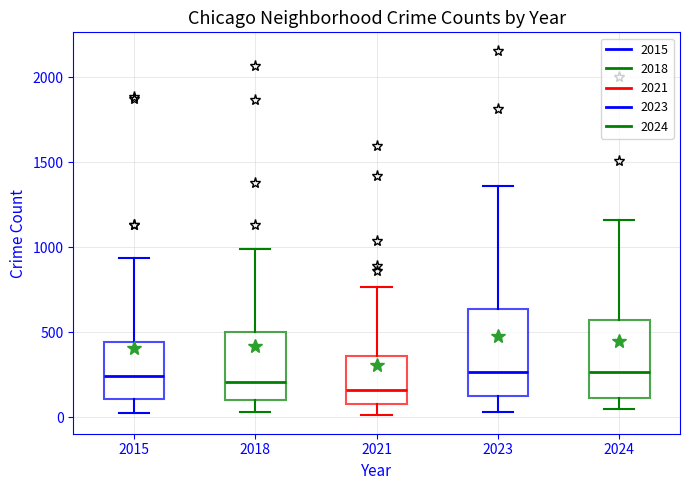

Reading left to right, transcribe this box plot: for each box, give where its median line is, the range the box spans, and where its two whiskers end, as read against the y-axis. The values are not printed on the chart, so give them approximately, as read against the axis.

2015: median 250, box 100 to 450, whiskers 0 to 950
2018: median 200, box 100 to 500, whiskers 50 to 1000
2021: median 150, box 100 to 350, whiskers 0 to 750
2023: median 250, box 150 to 650, whiskers 50 to 1350
2024: median 250, box 100 to 550, whiskers 50 to 1150